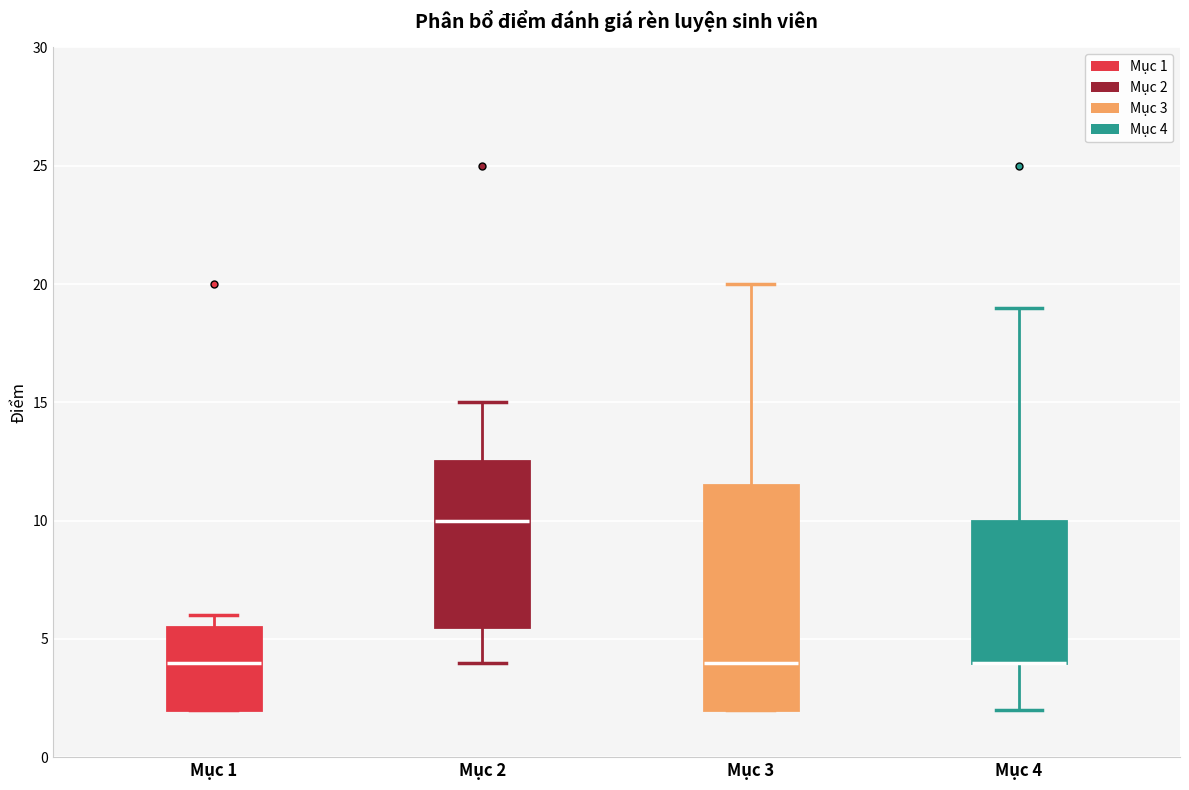

Reading left to right, read every box against the y-axis: the position of its median line, the range the box covers, and the ends of its whiskers. The values are not printed on the chart, so give them approximately, as read against the axis.

Mục 1: median 4.0, box 2.0 to 5.5, whiskers 2.0 to 6.0
Mục 2: median 10.0, box 5.5 to 12.5, whiskers 4.0 to 15.0
Mục 3: median 4.0, box 2.0 to 11.5, whiskers 2.0 to 20.0
Mục 4: median 4.0 (drawn on the box's lower edge), box 4.0 to 10.0, whiskers 2.0 to 19.0